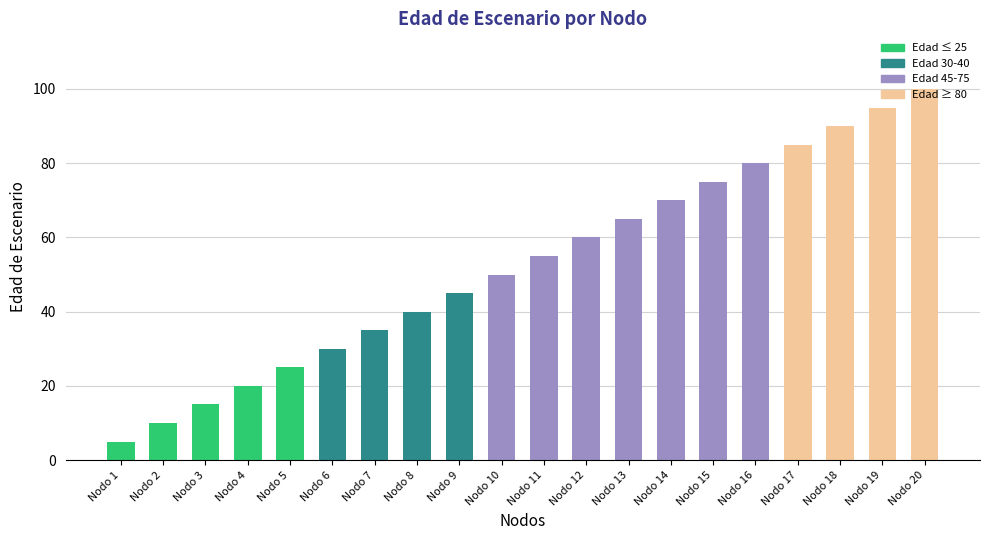

Between Nodo 16 and Nodo 17, which is larger?

Nodo 17